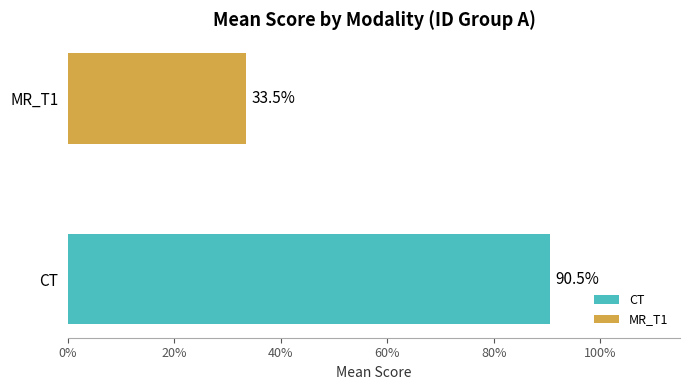

At 17, list the series in order from largest to smallest.

CT, MR_T1